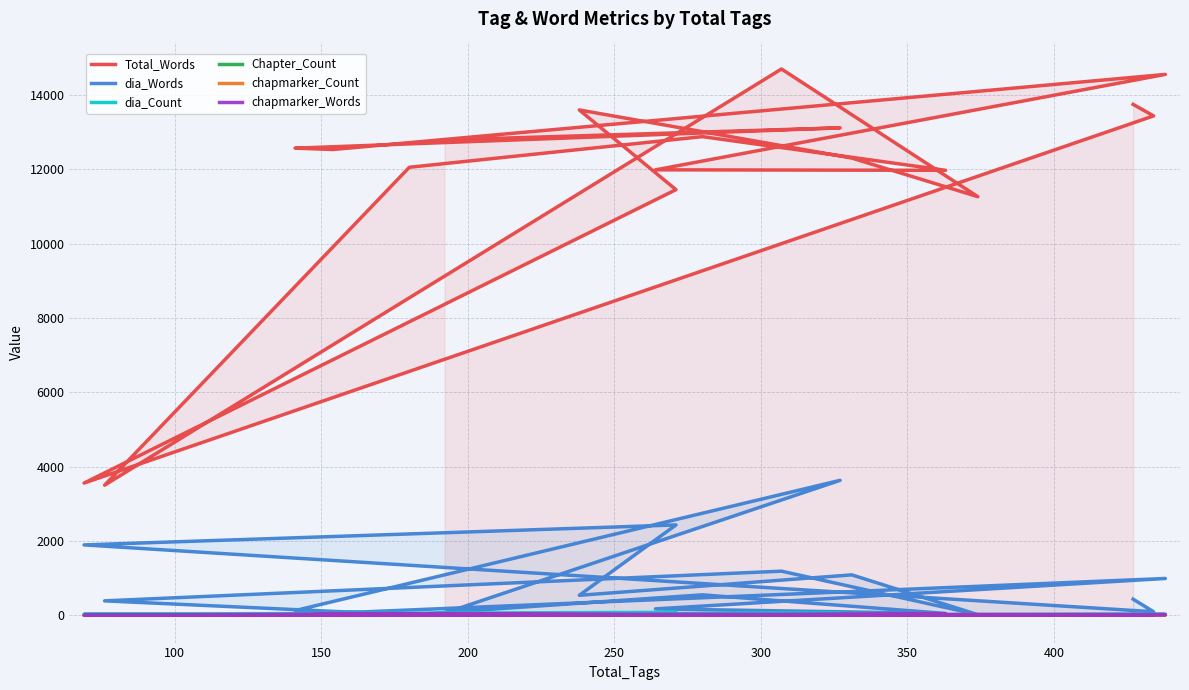

What is the value of the dia_Words point at the 17th from the left?

95